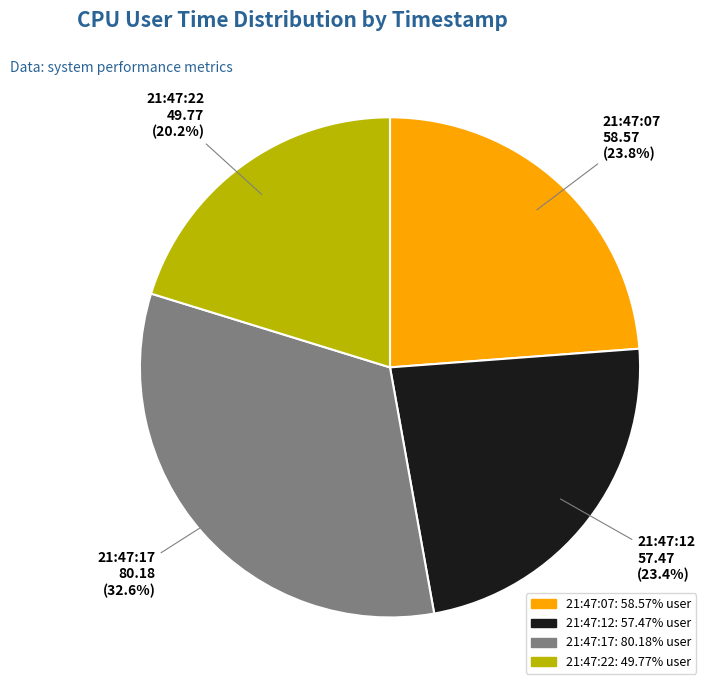

To the nearest percent, what is the difference between the 21:47:17 and 21:47:07 slice percentages?

9%